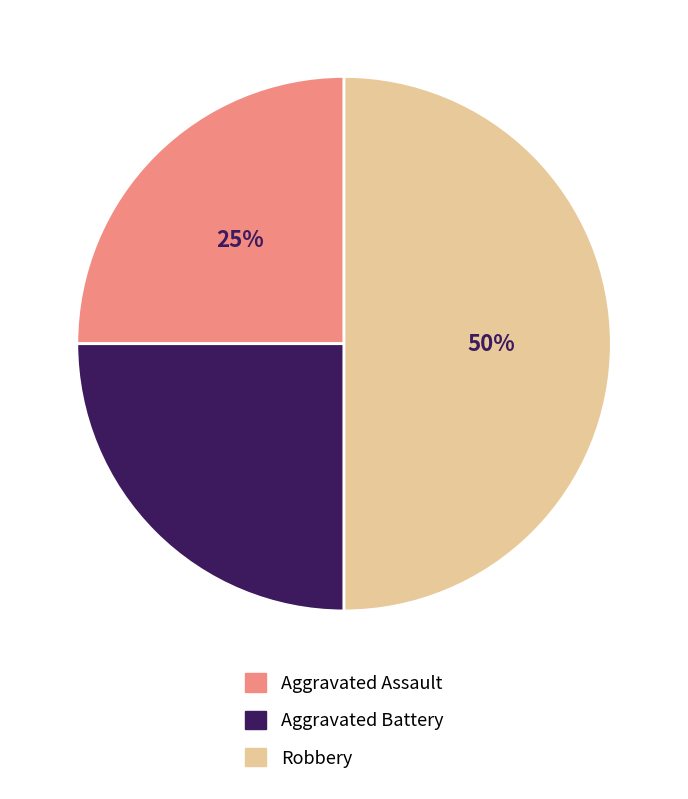

To the nearest percent, what is the combined percentage of Aggravated Battery and Aggravated Assault?

50%